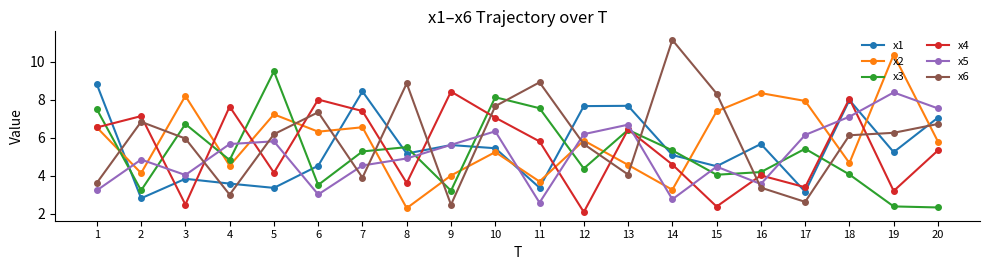

Rank the series at 8 from lowest to highest value.

x2, x4, x5, x1, x3, x6